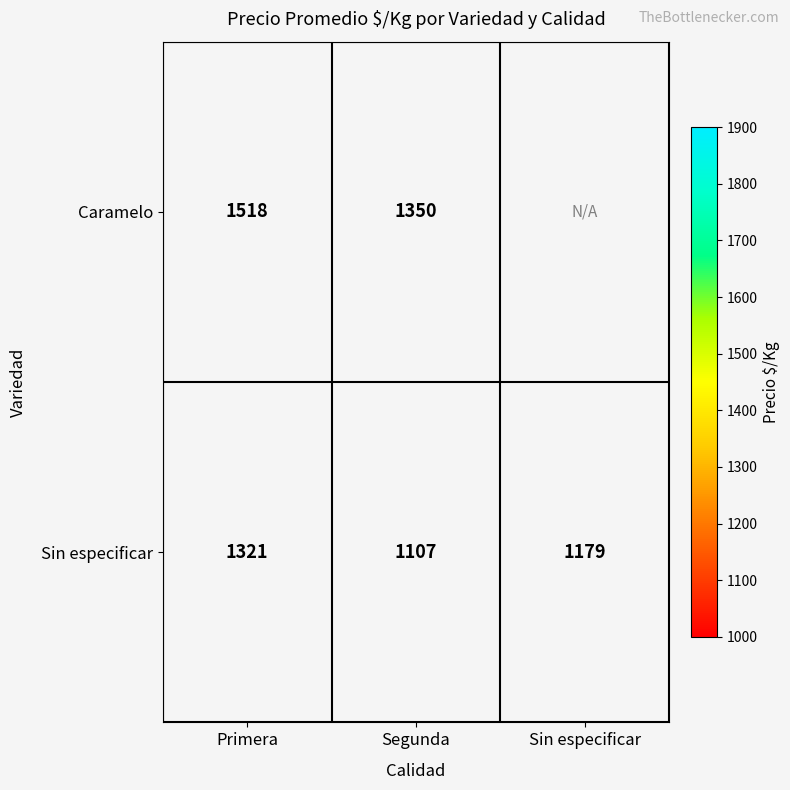

List the labels in order of Sin especificar value, largest first.

Primera, Sin especificar, Segunda